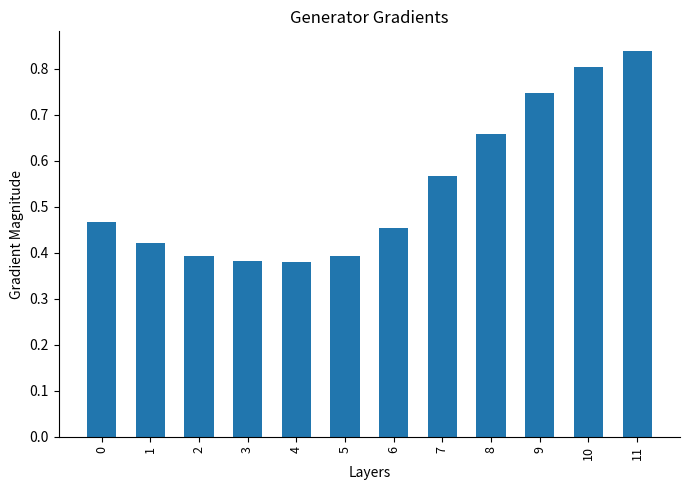

What is the sum of all values?

6.5